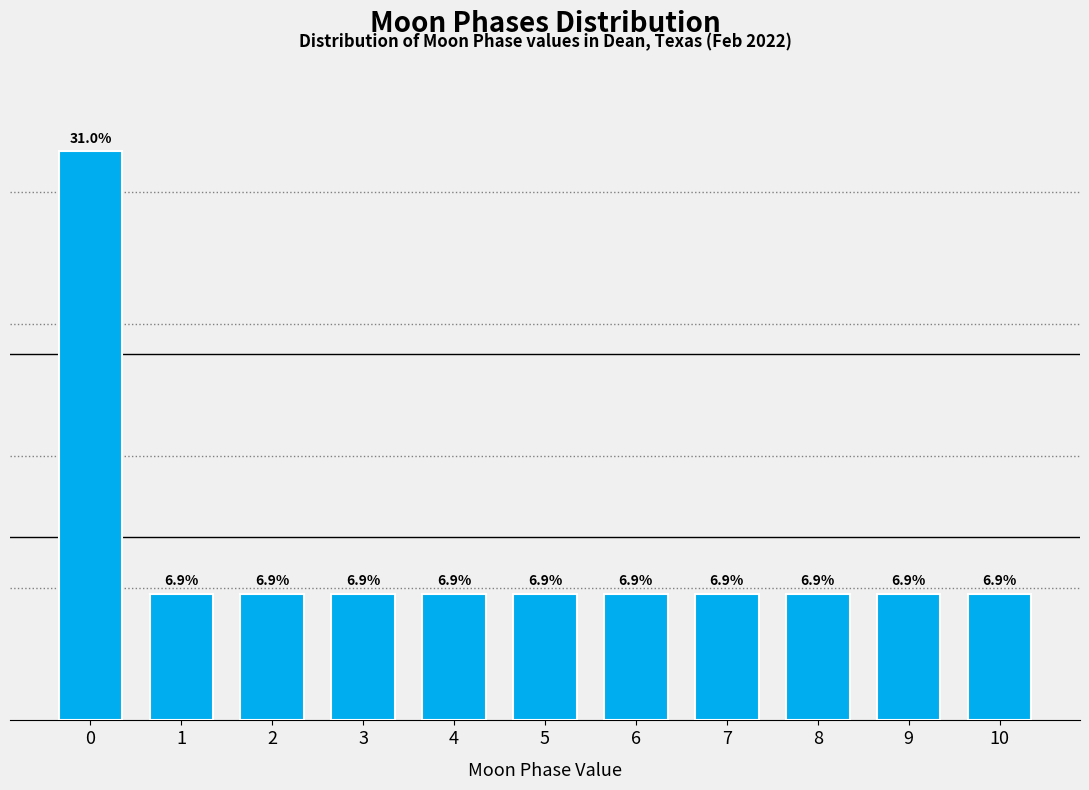

Reading left to right, what are all the values shown in this chart?

0=31.0	1=6.9	2=6.9	3=6.9	4=6.9	5=6.9	6=6.9	7=6.9	8=6.9	9=6.9	10=6.9